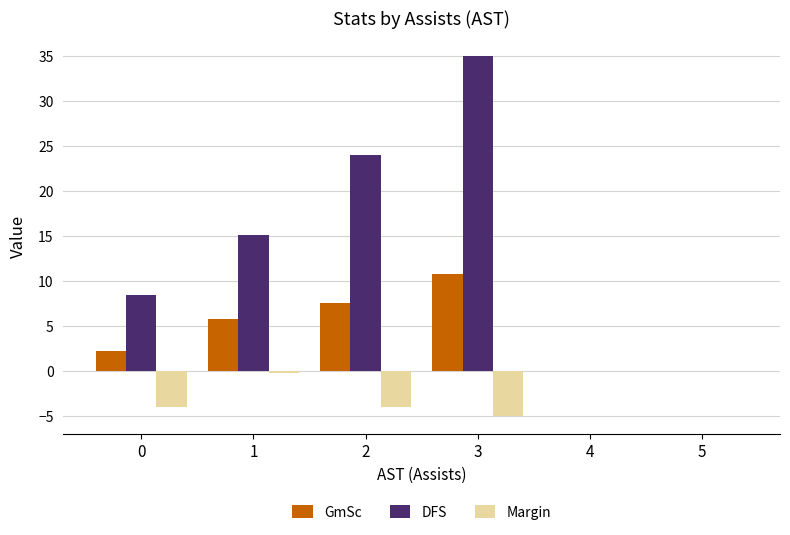

What is the total value across all series at 3?

40.7